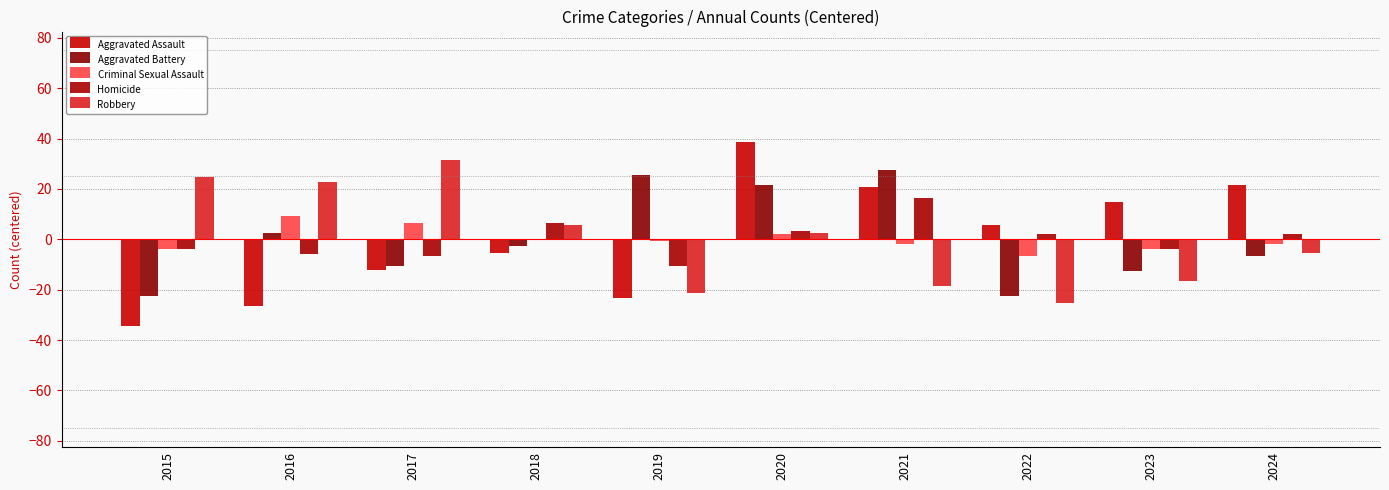

Is the value of Criminal Sexual Assault at 2016 greater than the value of Homicide at 2023?

Yes